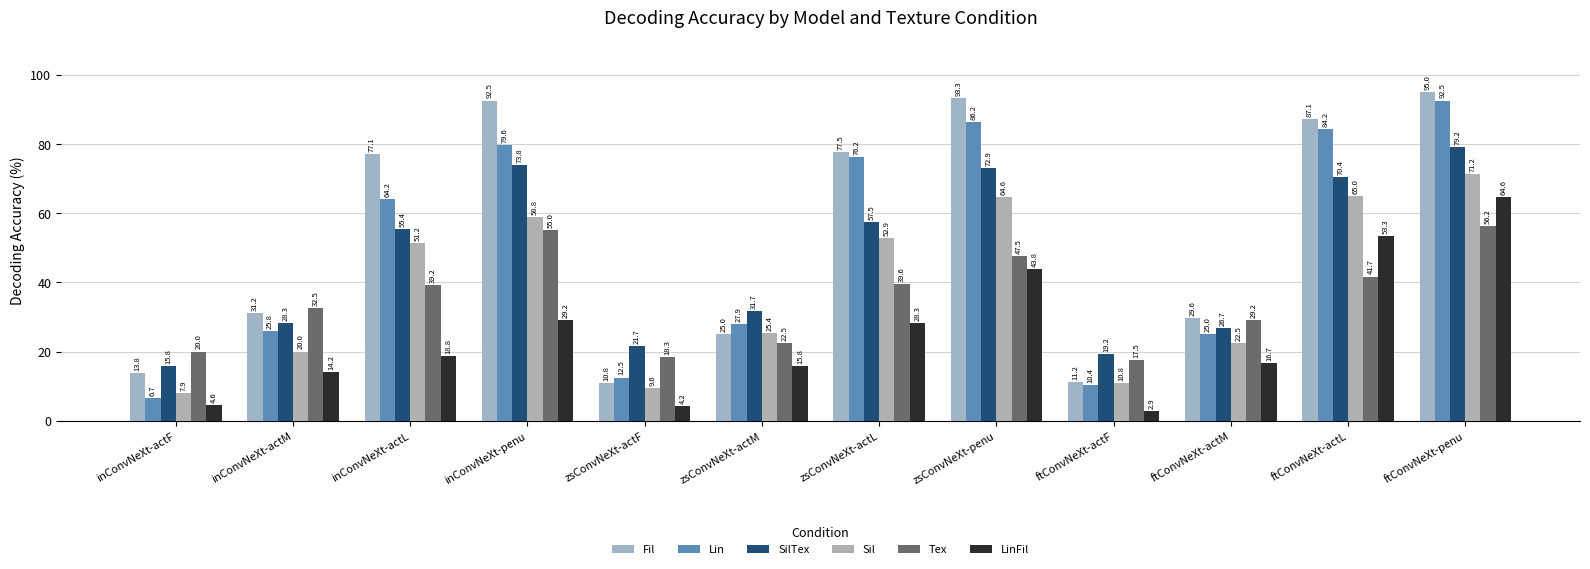

How many values in the LinFil series exceed 18?

6